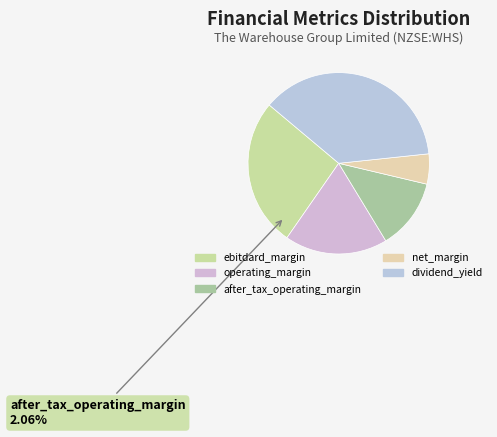

What is the total percentage of ebitdard_margin and dividend_yield?

63.7%